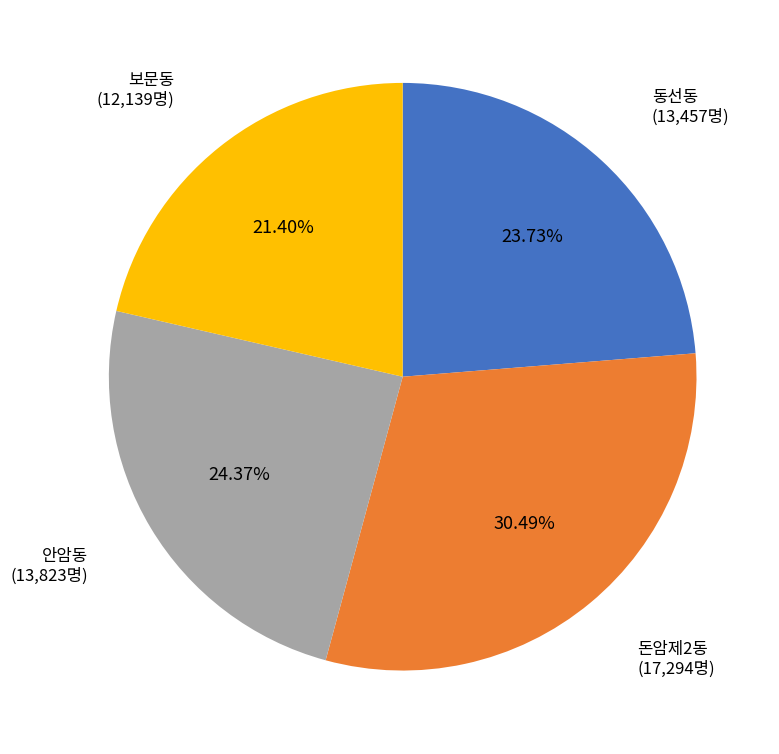

Is there any slice that represents more than half of the pie?

No